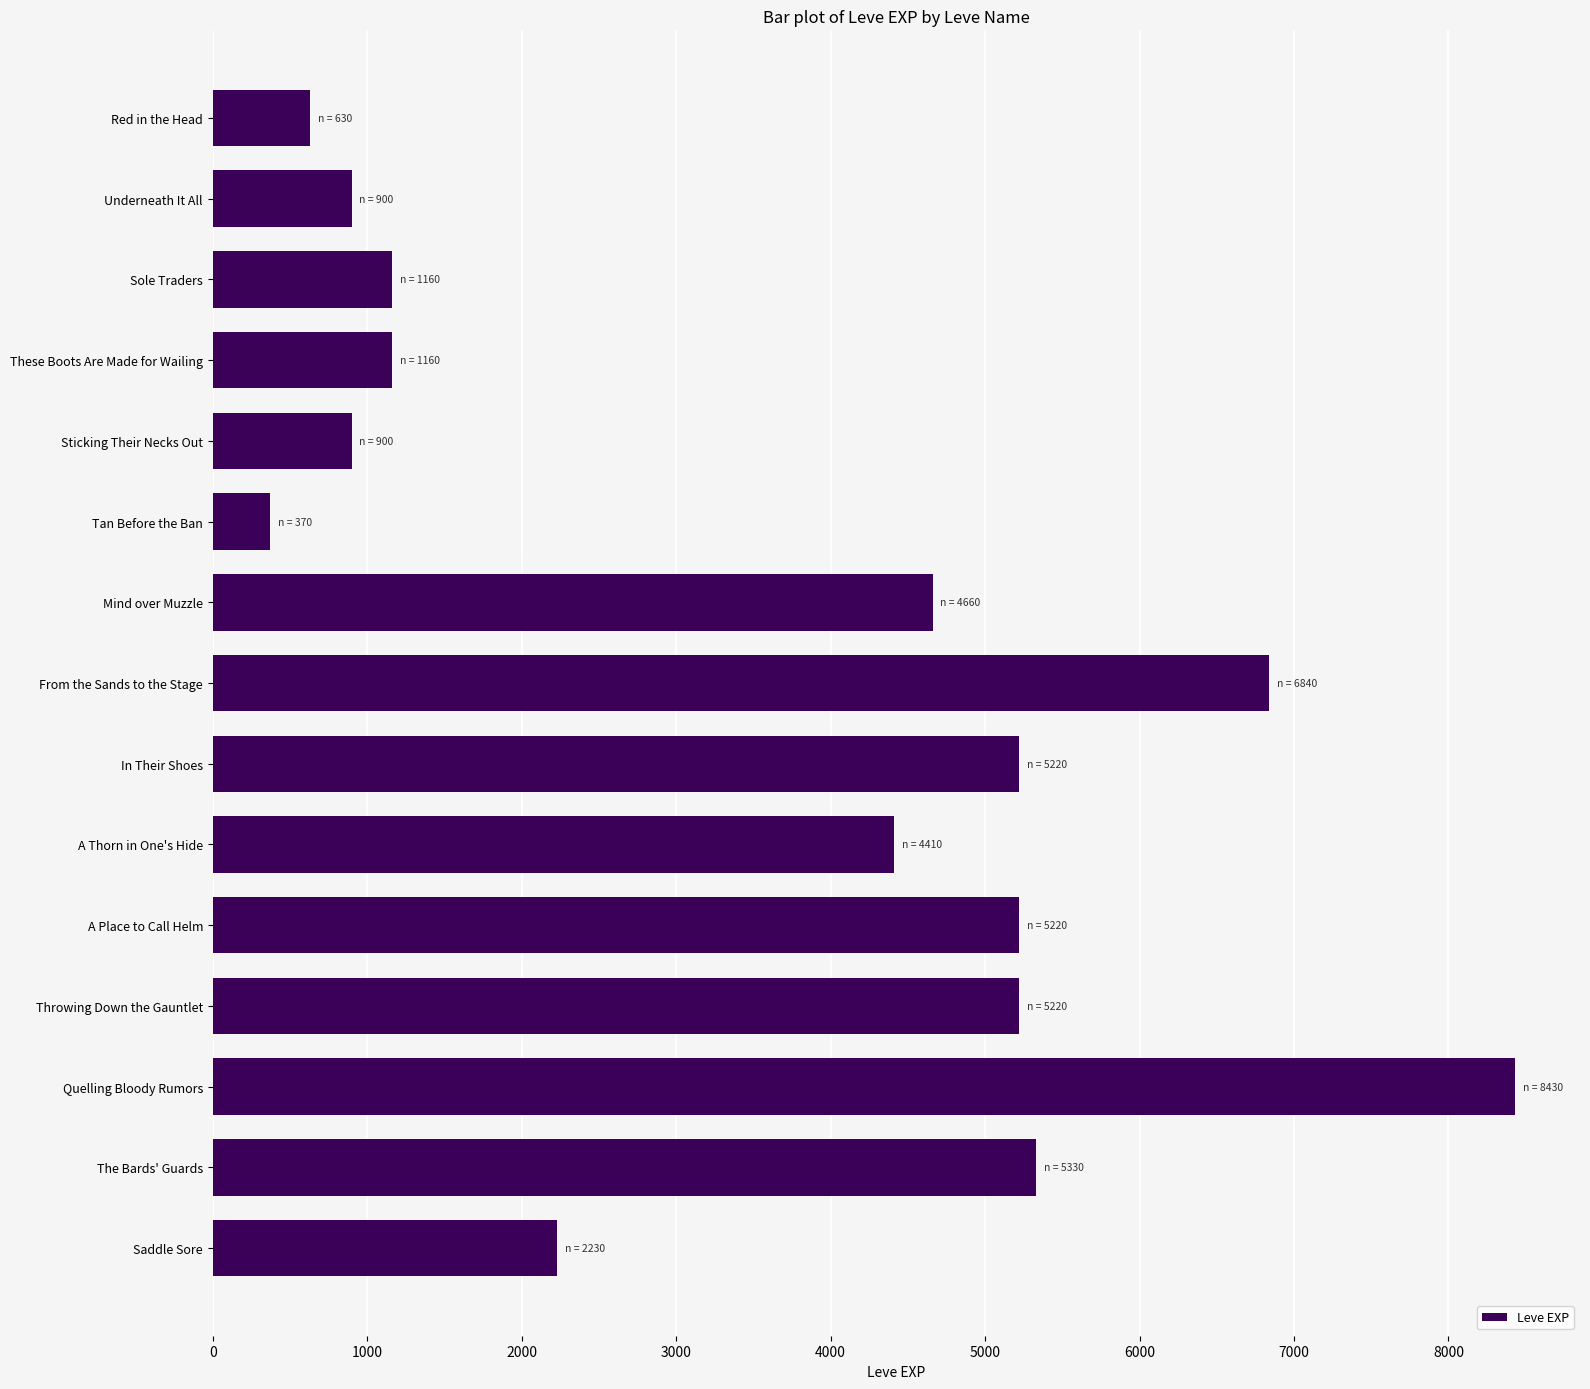

What is the change in value from Sole Traders to From the Sands to the Stage?

+5680